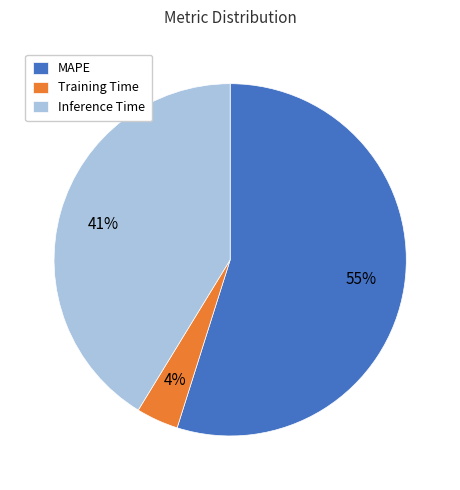

Which category has the smallest portion of the pie?

Training Time